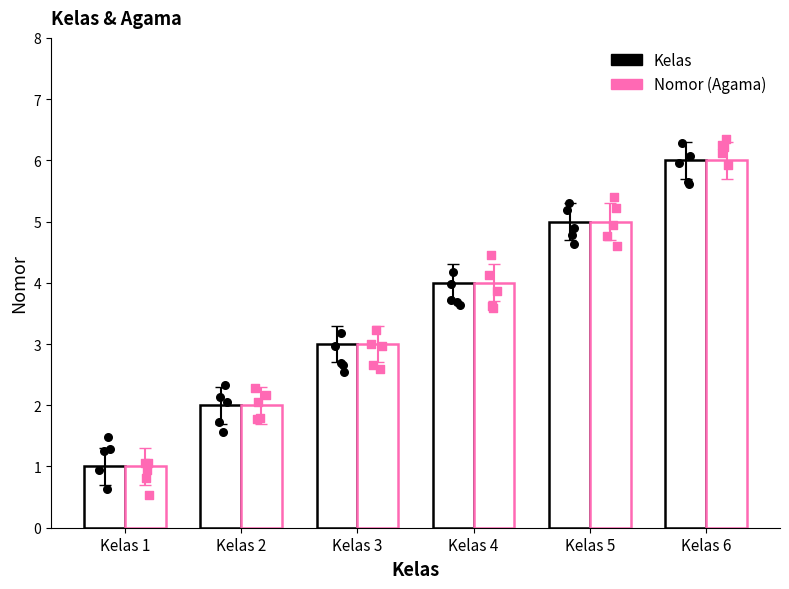

Is the value of Nomor (Agama) at Kelas 2 greater than the value of Kelas at Kelas 3?

No